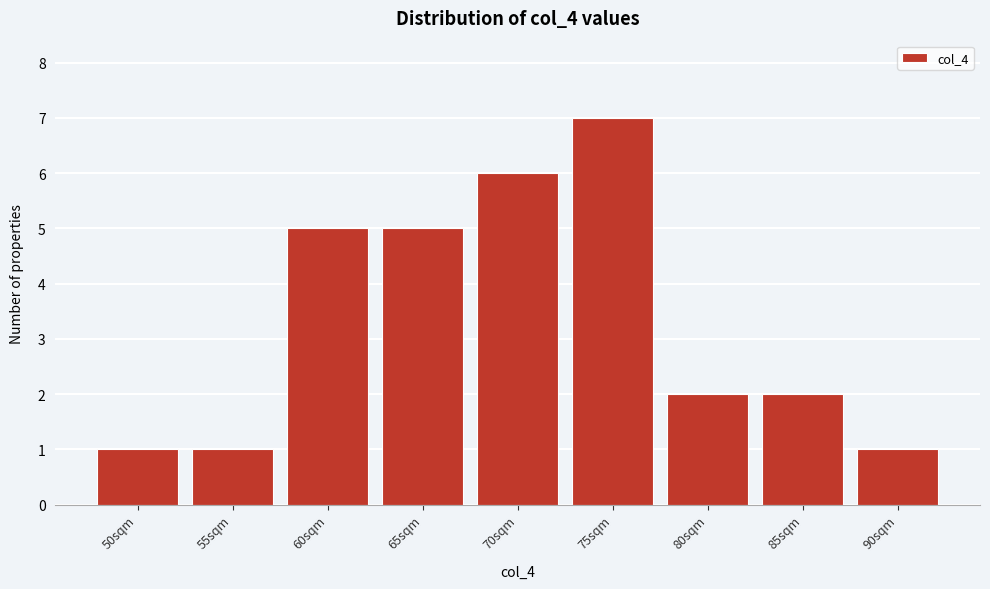

Reading left to right, transcribe all the data shown in this chart.

1	1	5	5	6	7	2	2	1